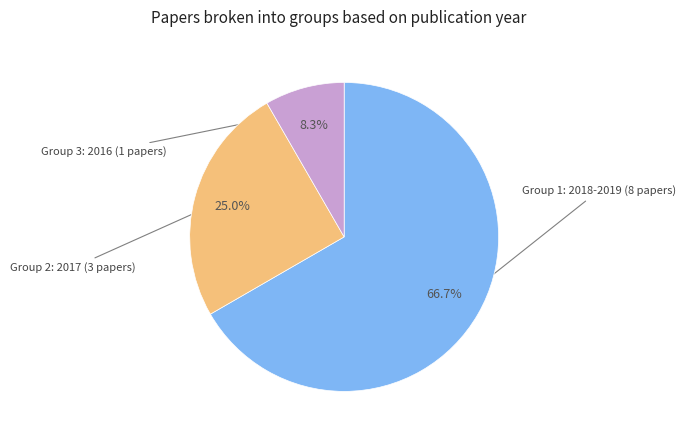

Does any single category account for the majority?

Yes